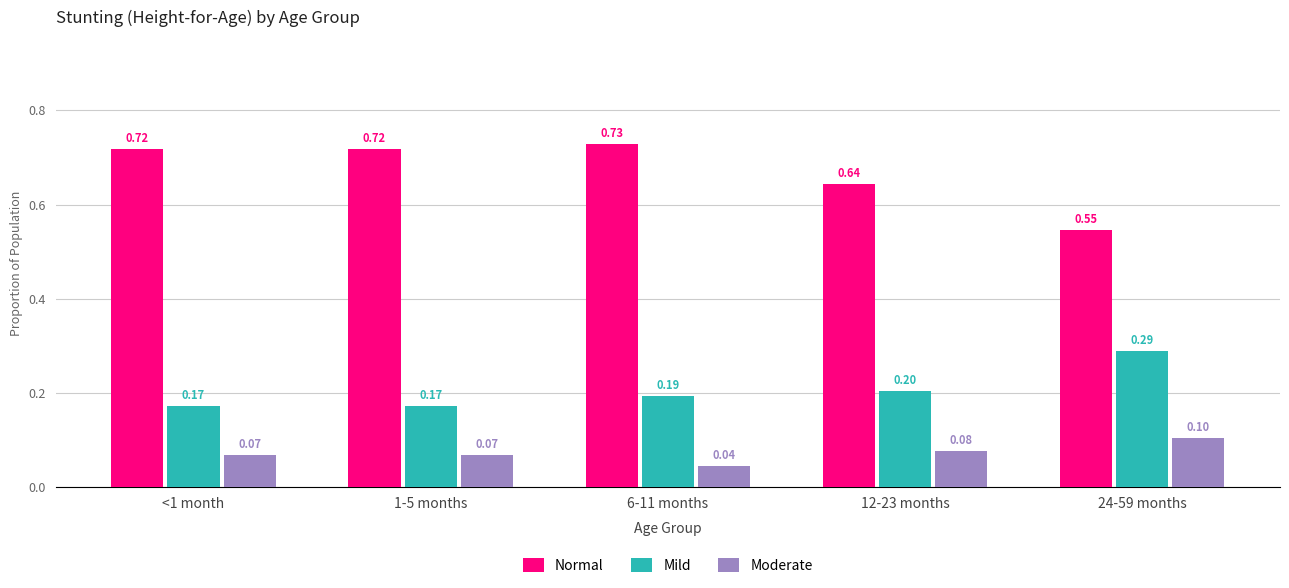

What is the value of the Moderate bar at the 4th from the left?

0.1